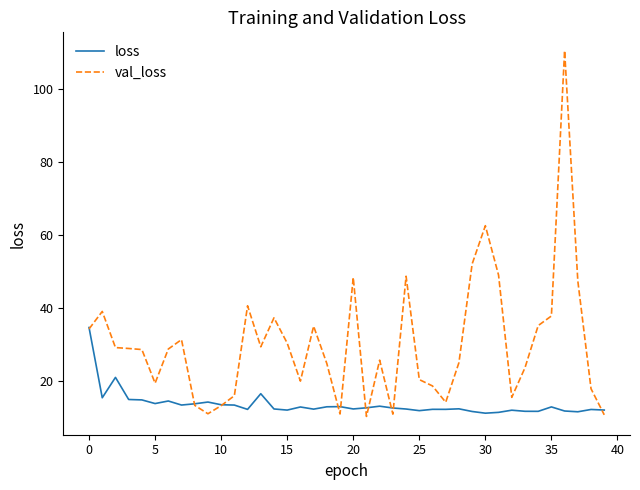

What is the highest value of the val_loss series?

110.5